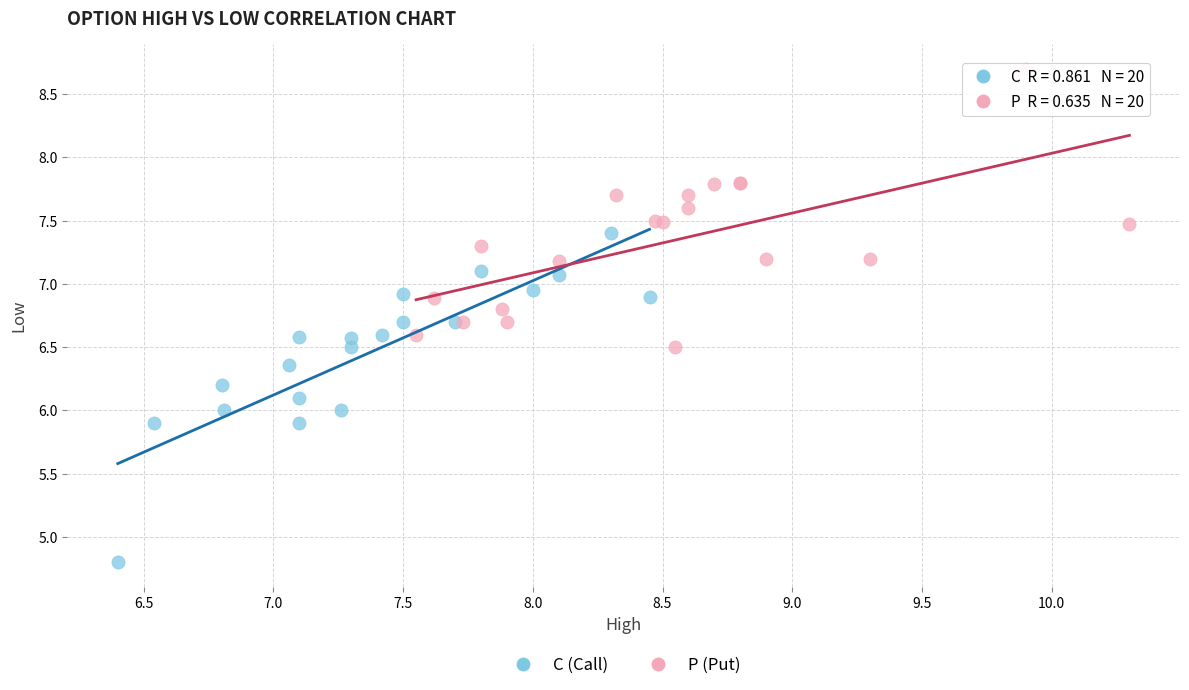

Which series has the largest Y range (max minus min)?

C (Call)